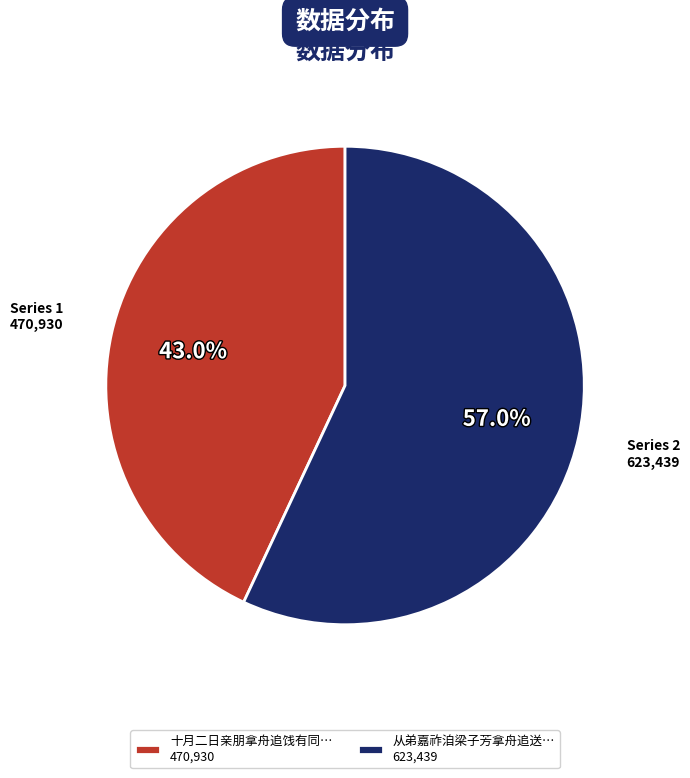

Rank the categories by value from highest to lowest.

从弟嘉祚洎梁子芳拿舟追送… 623,439, 十月二日亲朋拿舟追饯有同… 470,930